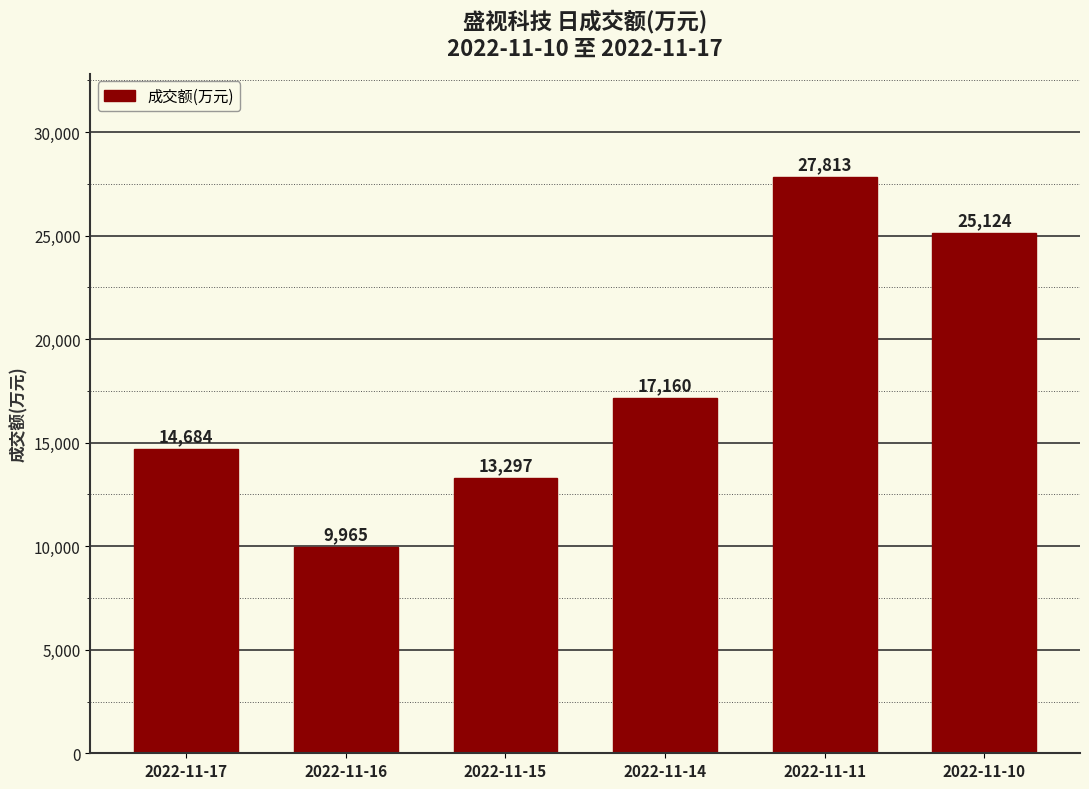

How many bars are there in total?

6